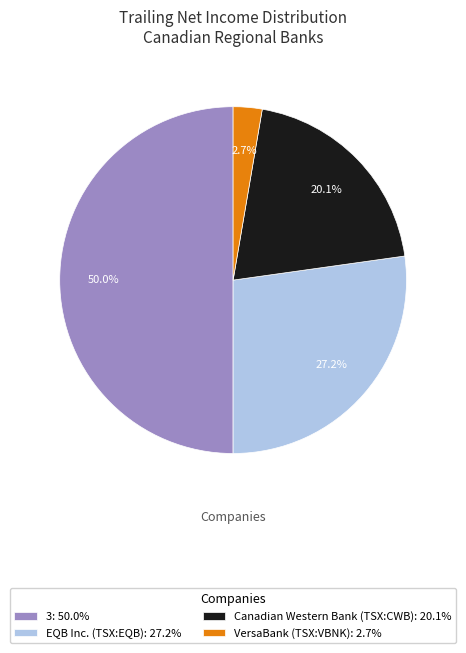

Which category has the smallest portion of the pie?

VersaBank (TSX:VBNK)